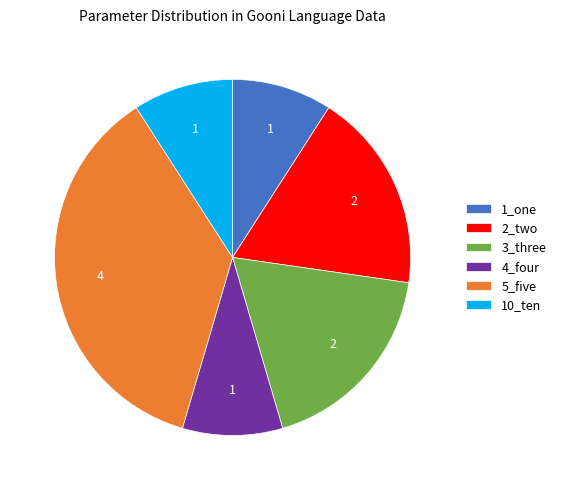

Which category has the biggest portion of the pie?

5_five